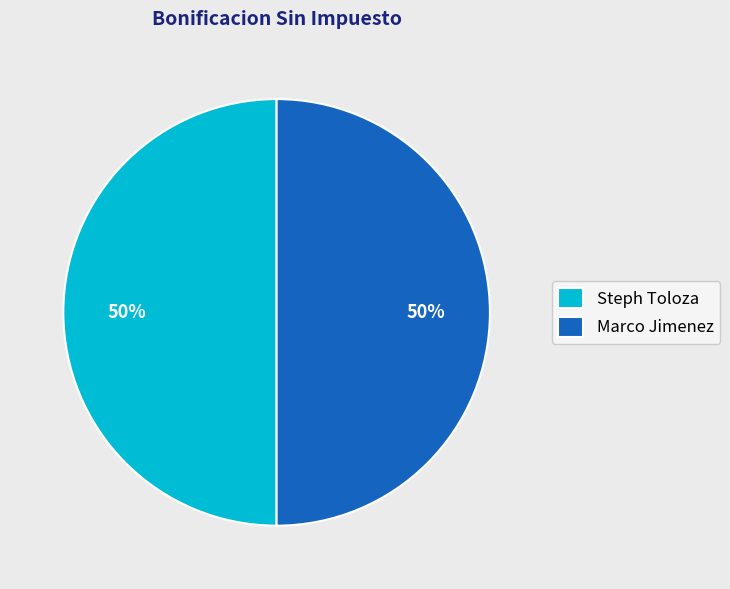

True or false: Steph Toloza accounts for 50% of the total.

True